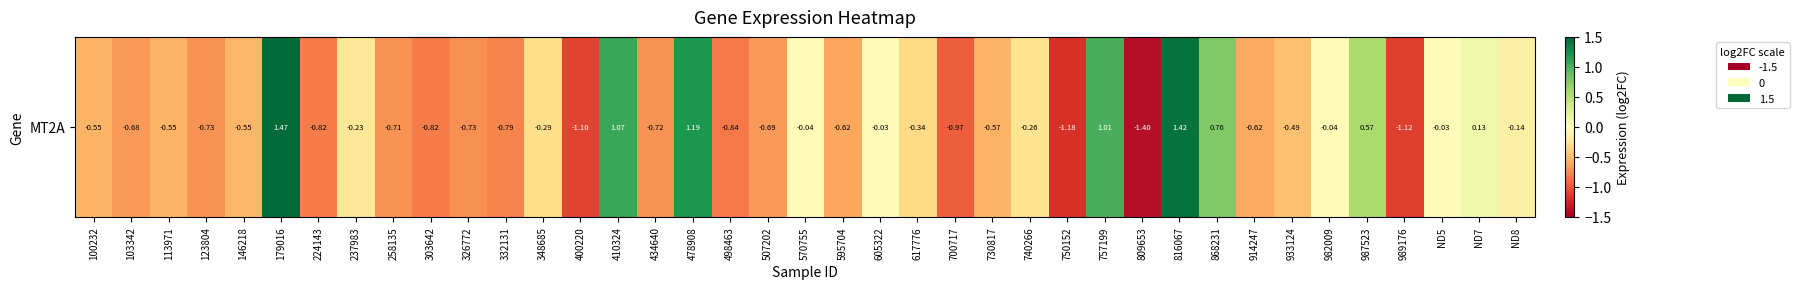

What is the difference between the second highest and minimum values?

2.8